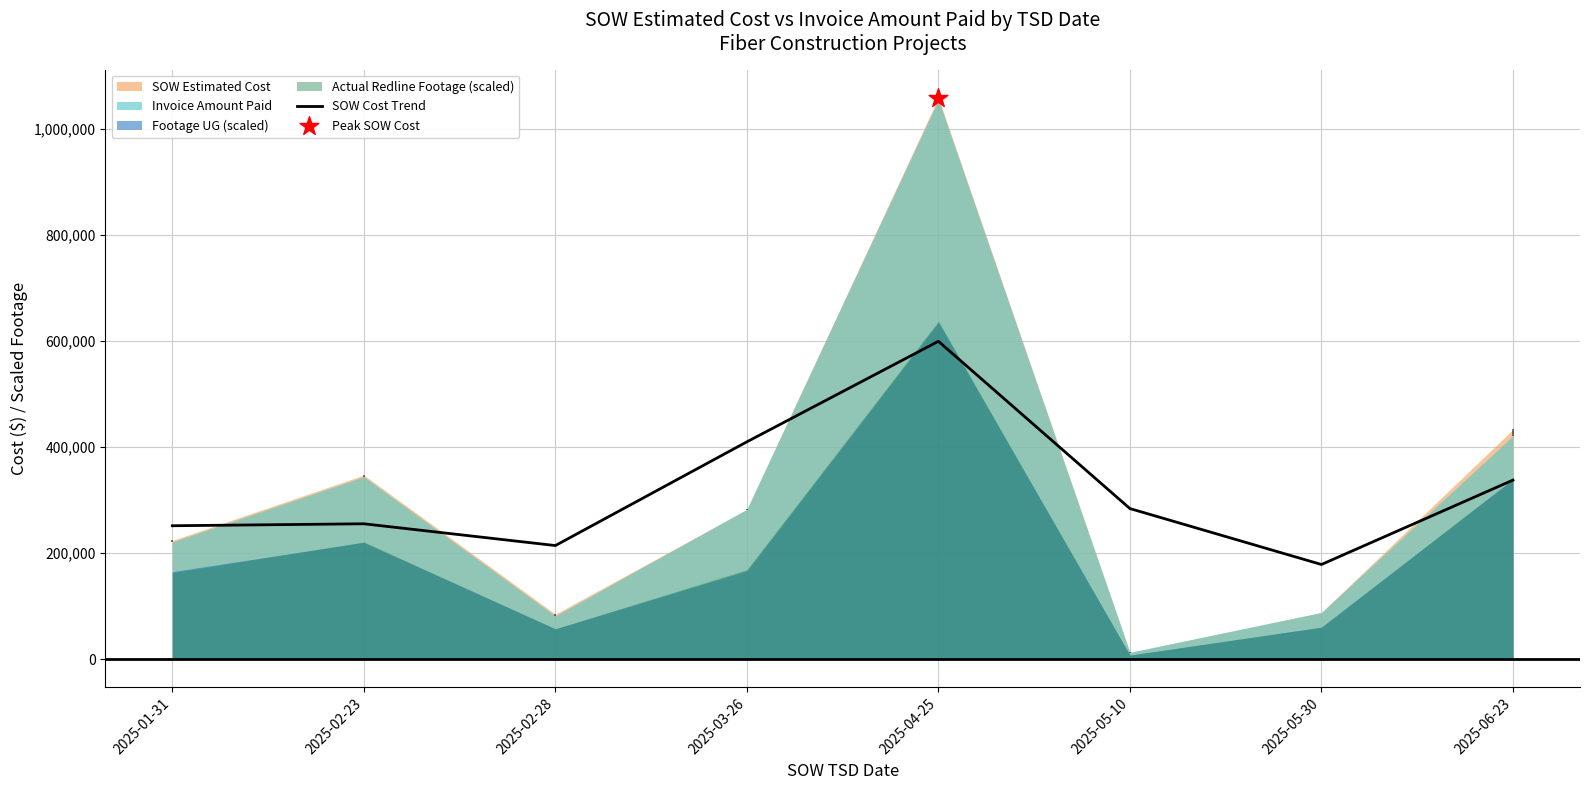

What is the change in value from 2025-04-25 to 2025-05-10?

-315202.5